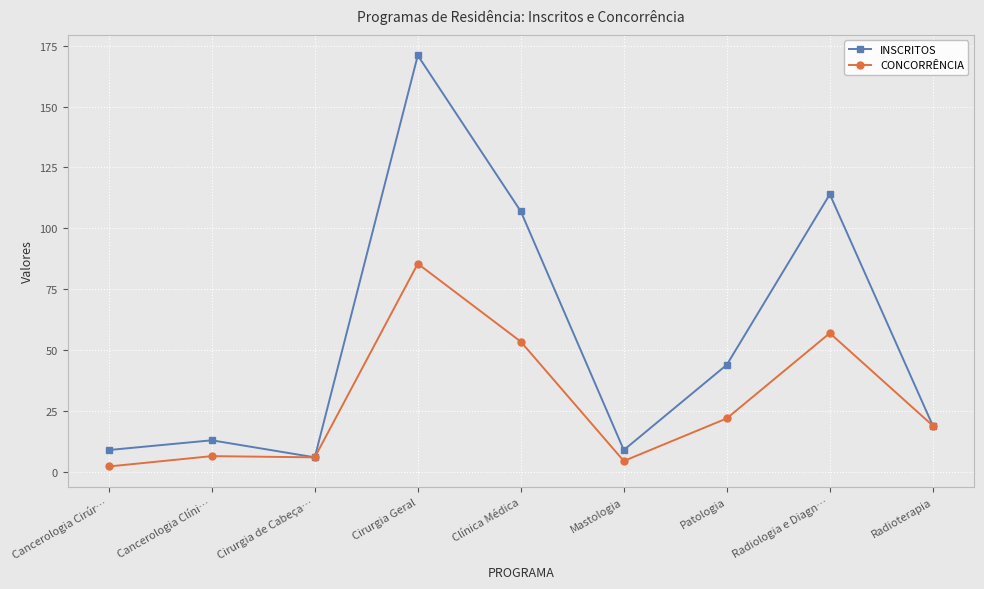

Is the value of INSCRITOS at Radiologia e Diagn… greater than the value of CONCORRÊNCIA at Cirurgia de Cabeça…?

Yes